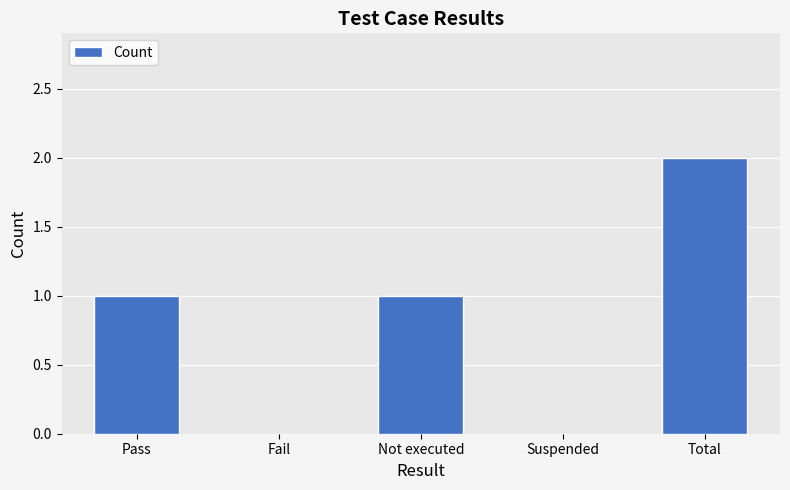

What is the sum of all values?

4